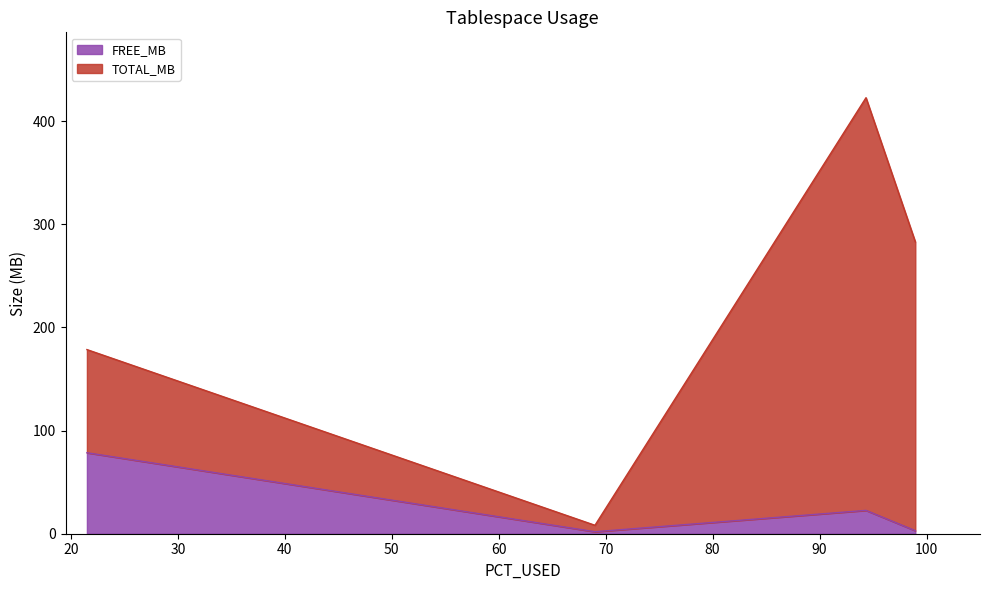

Is it true that the value at SYSTEM is 178.5?

True